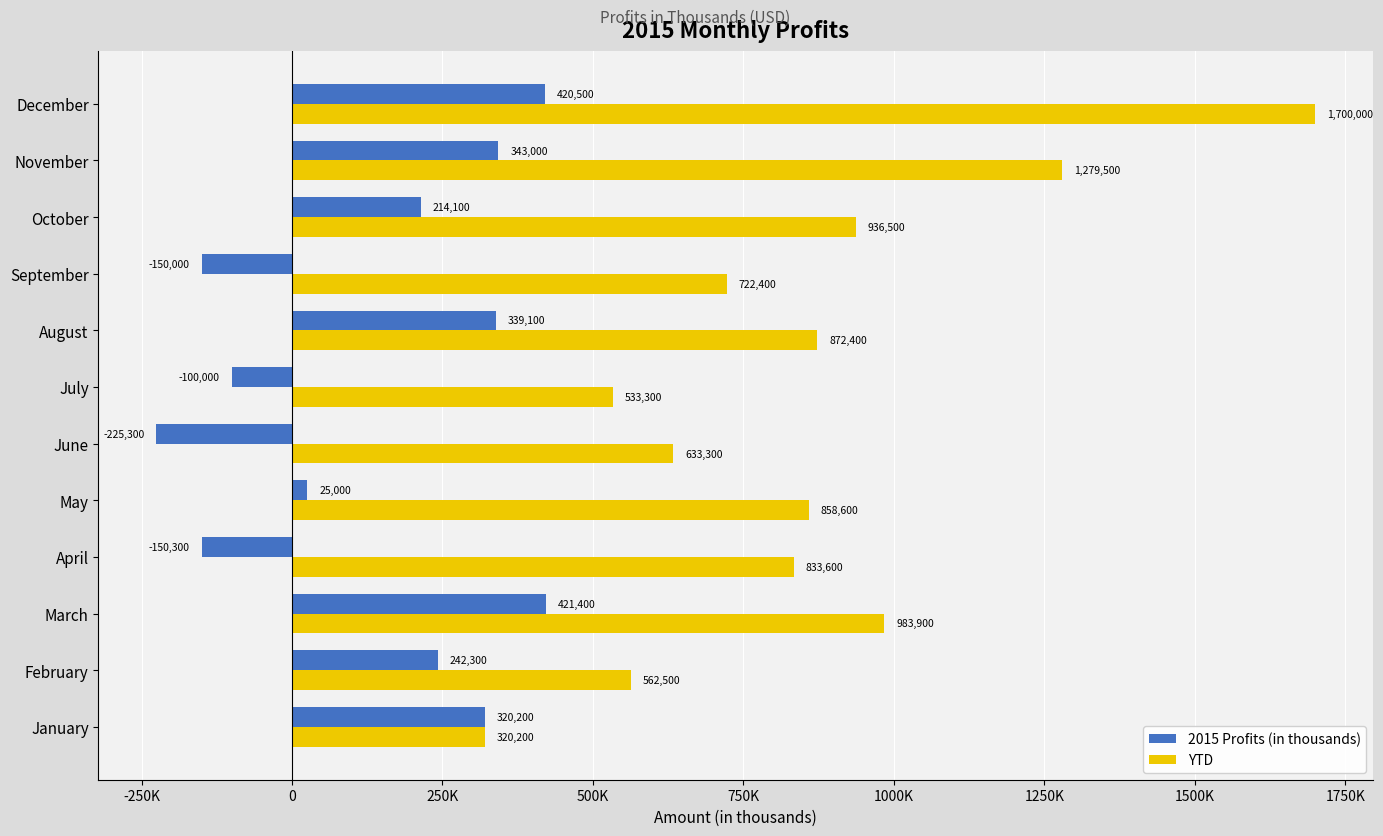

At which category does the chart reach its minimum across all series?

June